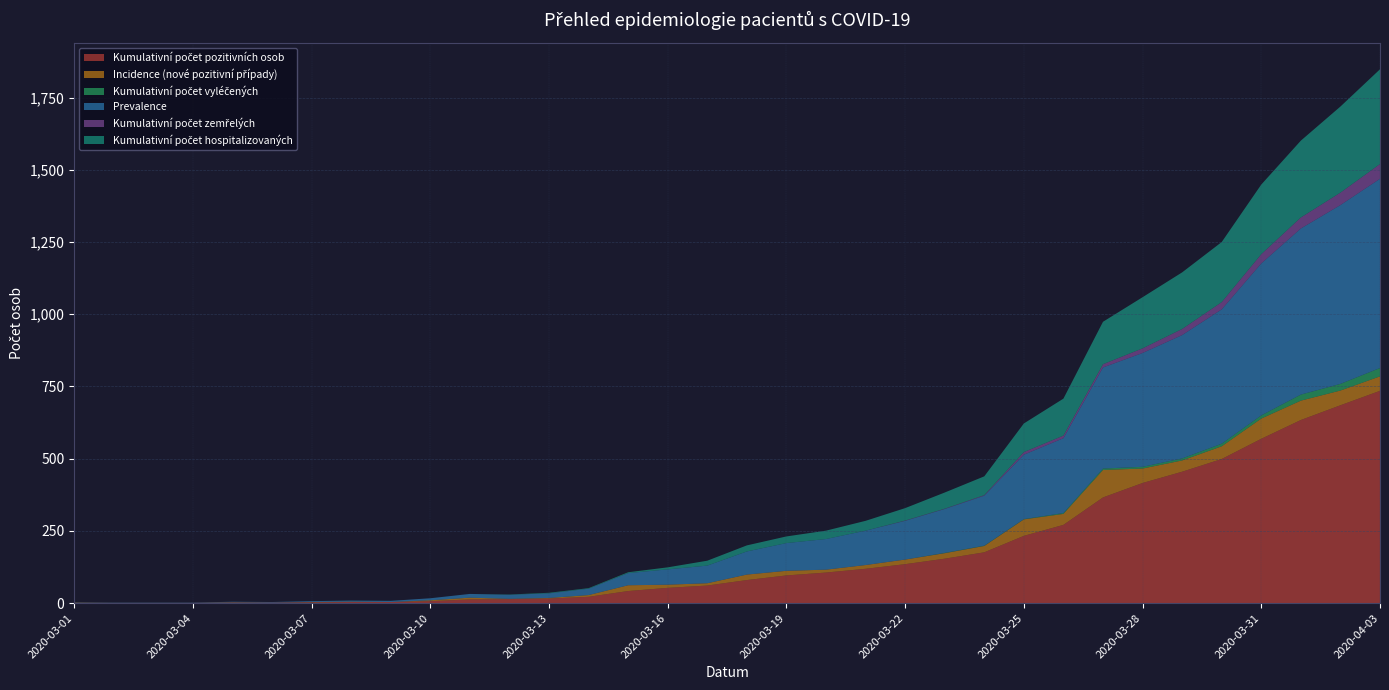

Reading right to left, extract all data points from this chart.

Kumulativní počet pozitivních osob: 735	685	634	569	499	455	416	366	271	233	176	154	135	119	106	96	80	61	53	42	22	16	14	13	7	4	4	3	2	2	1	1	1	1
Incidence (nové pozitivní případy): 50	51	67	70	44	39	50	95	38	57	22	19	16	13	10	16	19	8	11	20	6	2	1	6	3	0	1	1	0	1	0	0	0	1
Kumulativní počet vyléčených: 29	23	21	11	9	7	6	5	3	1	1	1	0	0	0	0	0	0	0	0	0	0	0	0	0	0	0	0	0	0	0	0	0	0
Prevalence: 655	619	575	526	465	427	394	350	259	223	173	152	134	119	106	96	80	61	53	42	22	16	14	13	7	4	4	3	2	2	1	1	1	1
Kumulativní počet zemřelých: 51	43	38	32	25	21	16	11	9	9	2	1	1	0	0	0	0	0	0	0	0	0	0	0	0	0	0	0	0	0	0	0	0	0
Kumulativní počet hospitalizovaných: 328	298	266	241	208	196	177	147	128	99	65	56	43	34	29	23	21	17	7	3	2	2	1	0	0	0	0	0	0	0	0	0	0	0